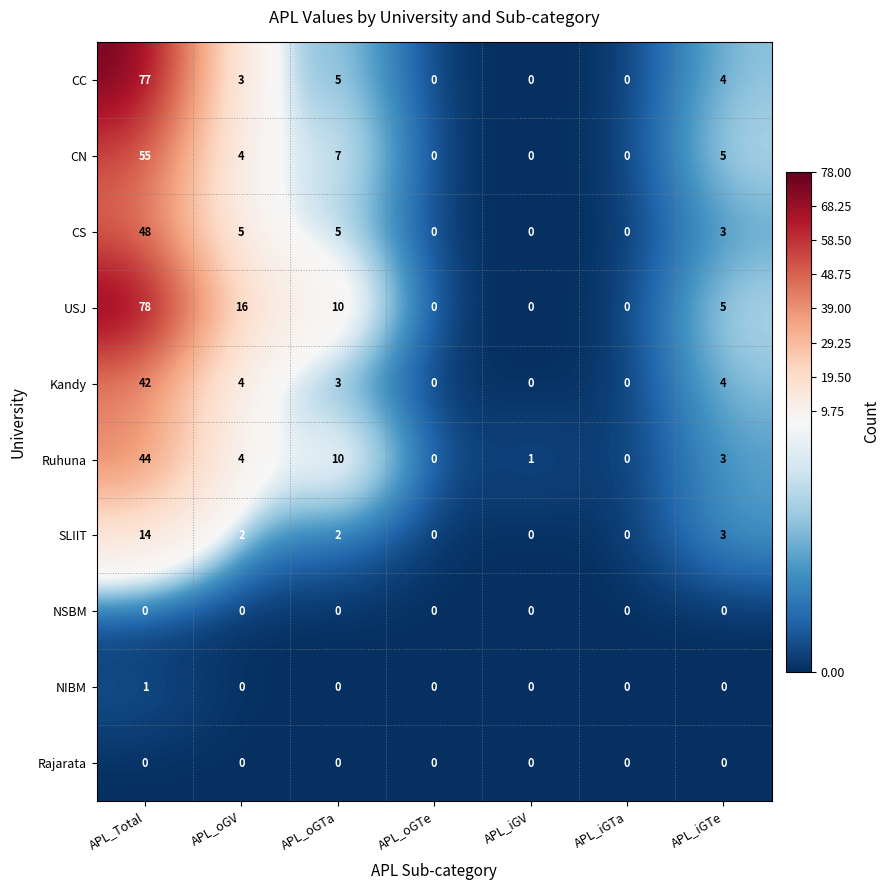

Where does the SLIIT series first go above 2?

APL_Total